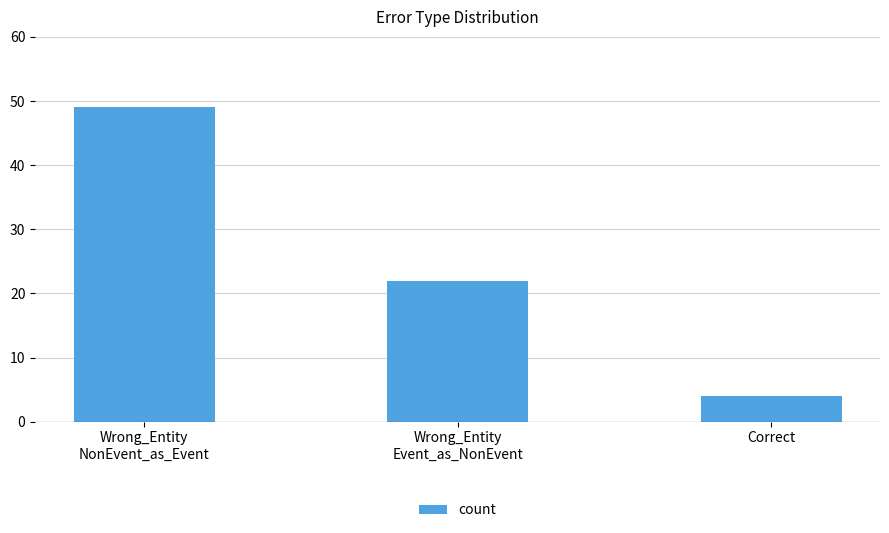

Which category has the highest value across all series?

Wrong_Entity
NonEvent_as_Event